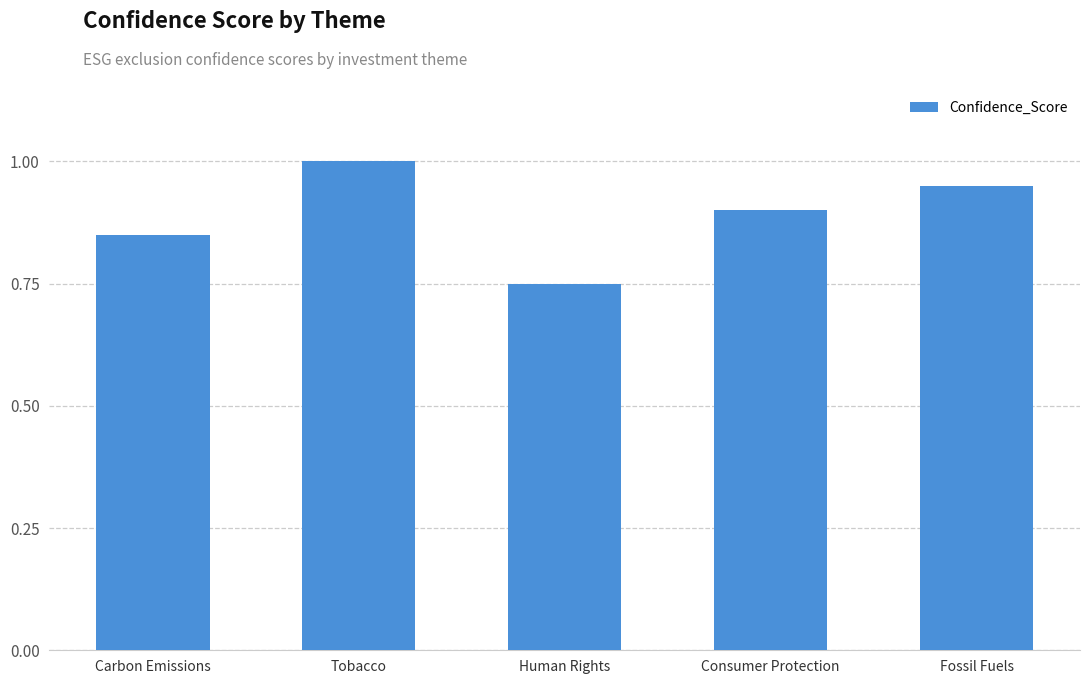

Which label corresponds to the smallest value in the chart?

Human Rights